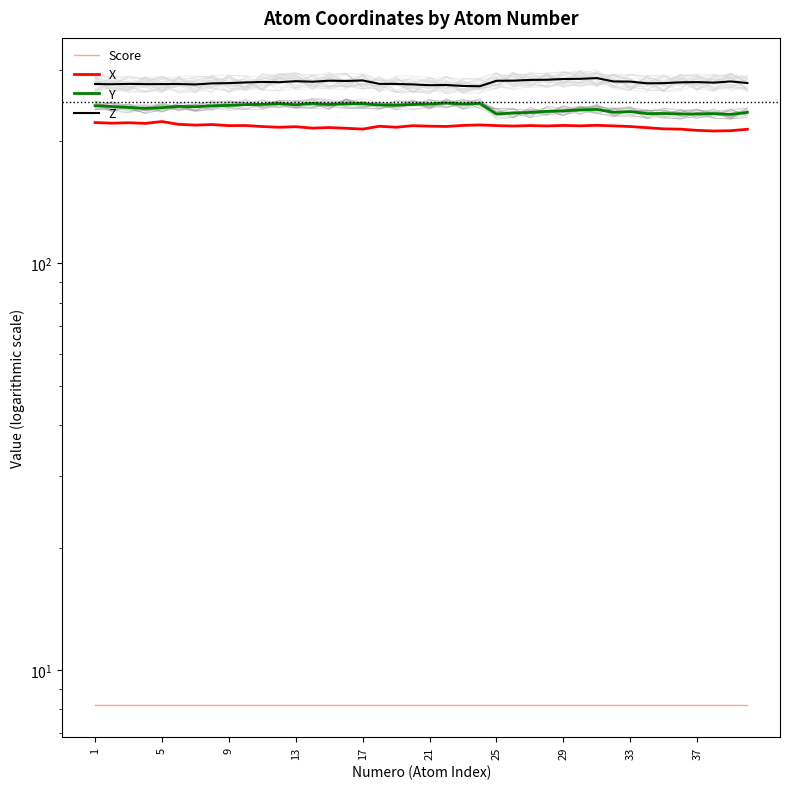

Reading left to right, transcribe all the data shown in this chart.

Score: 8.2	8.2	8.2	8.2	8.2	8.2	8.2	8.2	8.2	8.2	8.2	8.2	8.2	8.2	8.2	8.2	8.2	8.2	8.2	8.2	8.2	8.2	8.2	8.2	8.2	8.2	8.2	8.2	8.2	8.2	8.2	8.2	8.2	8.2	8.2	8.2	8.2	8.2	8.2	8.2
X: 222.2	221.4	221.9	221.1	223.4	219.9	219.0	219.7	218.3	218.5	217.2	216.3	217.0	215.3	216.0	215.1	214.1	217.6	216.3	218.2	217.6	217.3	218.6	219.2	218.3	217.8	218.4	217.9	218.6	218.1	218.7	218.0	217.2	215.8	214.4	214.0	212.5	211.8	212.1	213.9
Y: 244.4	243.3	242.0	240.7	241.8	243.5	243.0	244.4	244.8	245.9	246.3	247.3	245.7	247.6	246.1	247.0	247.4	245.4	245.3	246.1	246.7	248.2	246.7	247.6	233.2	234.6	235.3	236.7	237.4	238.8	239.4	235.4	236.3	233.7	233.9	233.1	233.2	233.8	232.7	235.3
Z: 276.5	276.0	276.6	276.1	276.2	276.3	275.7	277.4	277.8	278.9	279.6	279.2	280.8	280.0	281.6	281.2	282.0	276.6	276.5	275.7	274.5	274.8	273.4	272.9	281.5	281.6	282.9	283.1	284.4	284.6	285.8	280.4	280.1	277.5	277.8	279.0	279.4	278.5	280.4	277.9